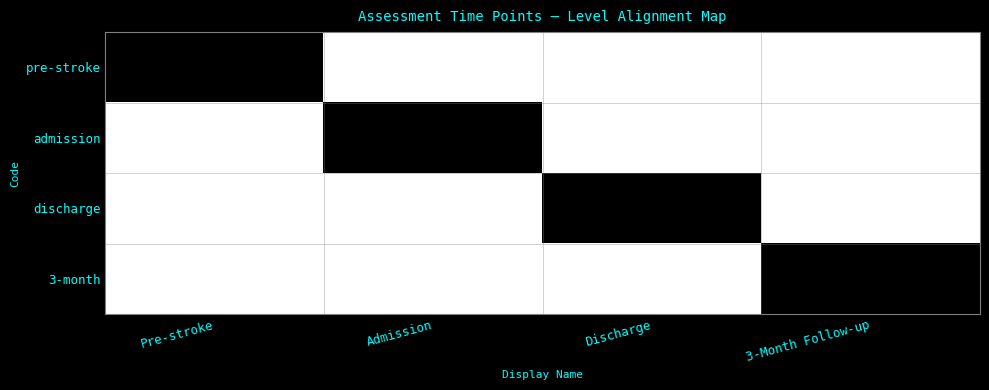

True or false: 3-month has a value of -1 at Admission.

False